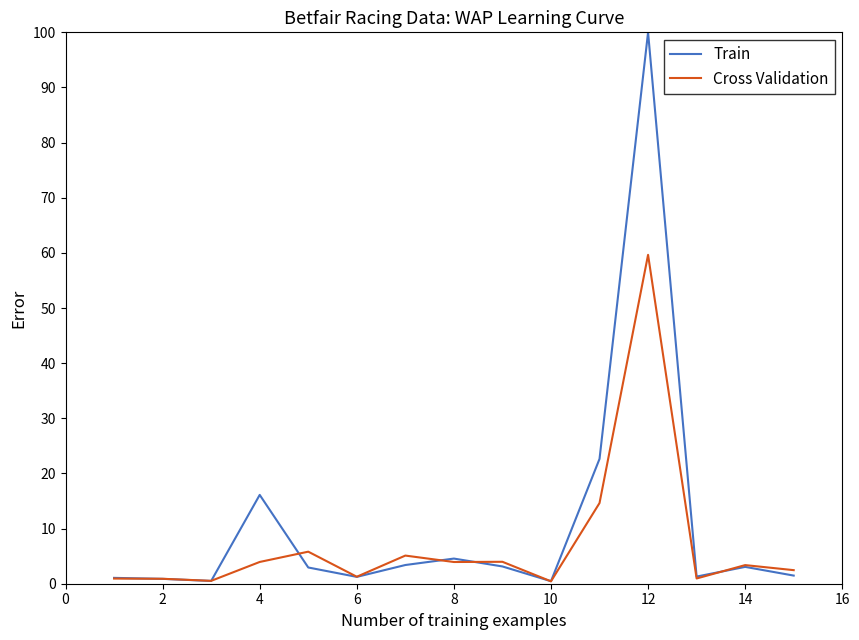

How many values in the Train series are below 2?

7